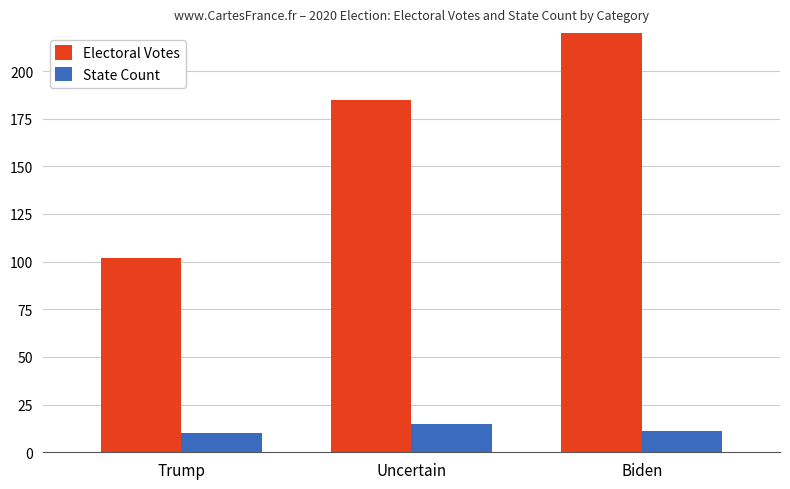

At Biden, list the series in order from smallest to largest.

State Count, Electoral Votes